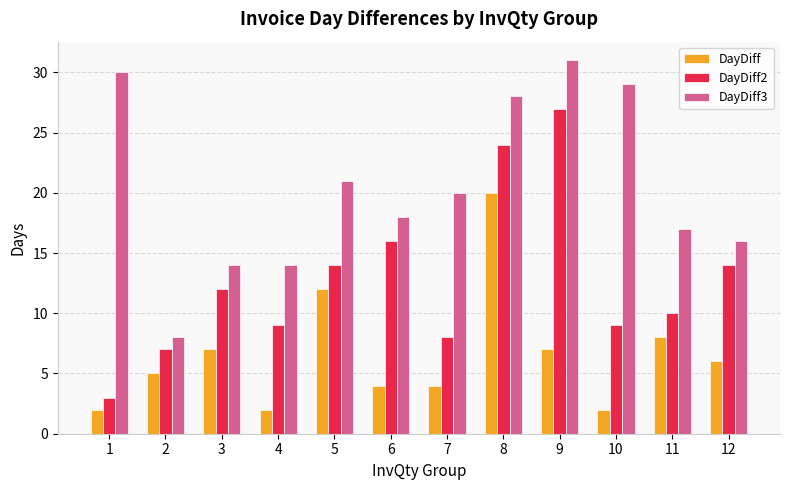

What is the sum of the DayDiff values at 12 and 4?

8